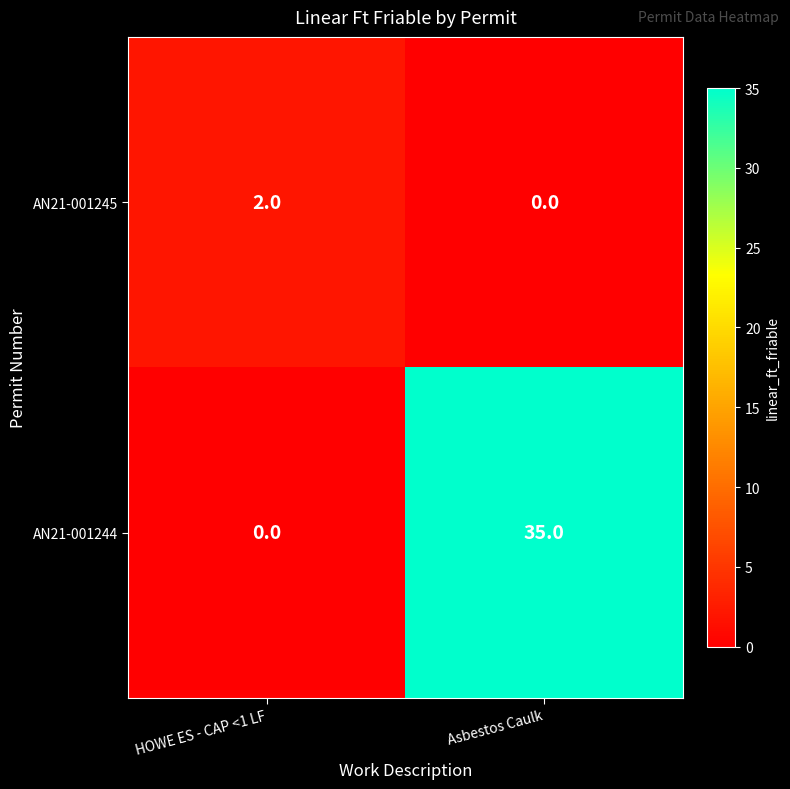

Rank the categories by AN21-001244 value from highest to lowest.

Asbestos Caulk, HOWE ES - CAP <1 LF